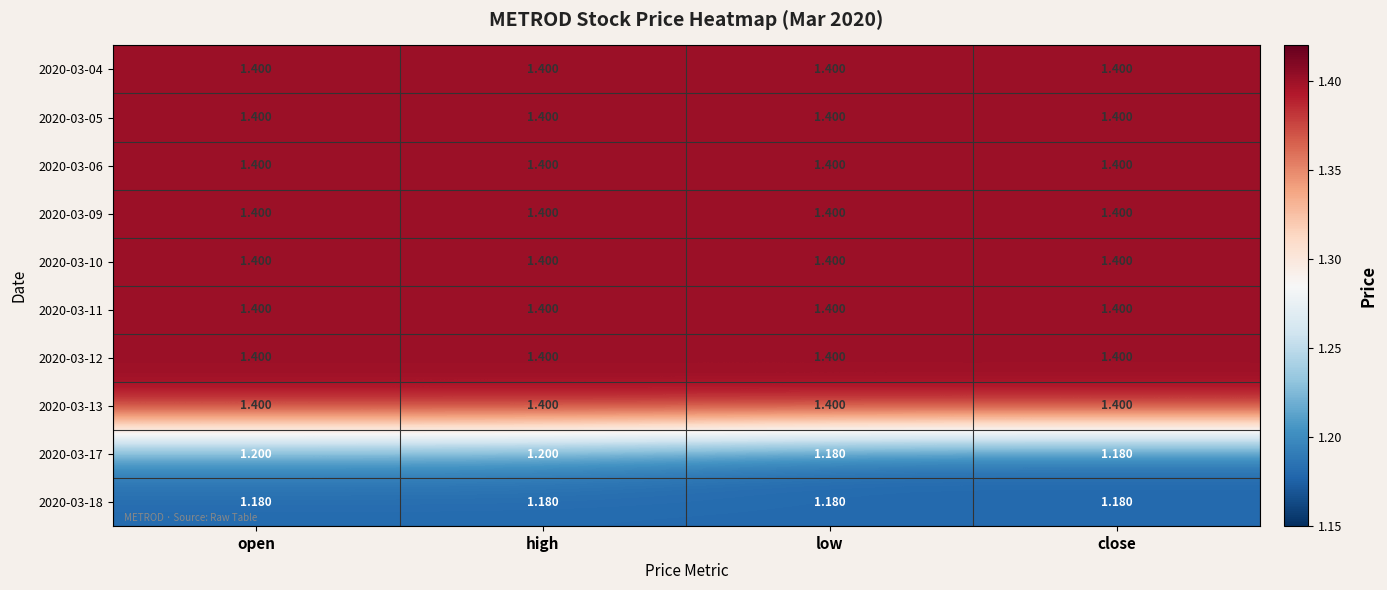

Is the value of 2020-03-18 at low greater than the value of 2020-03-17 at high?

No